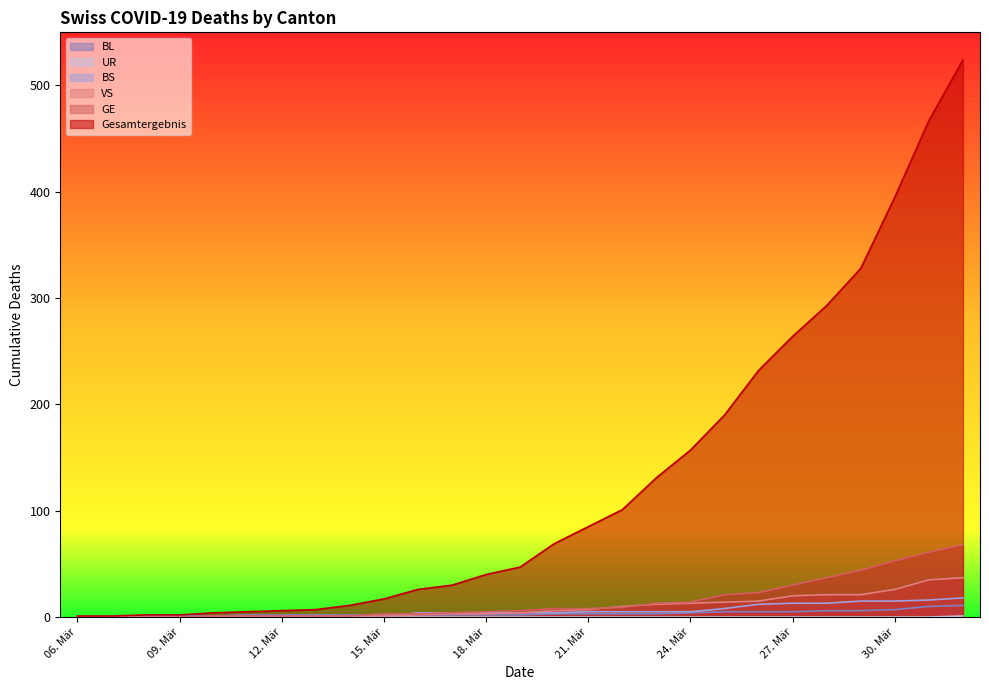

Which series changed the most between 06. Mär and 30. Mär?

Gesamtergebnis